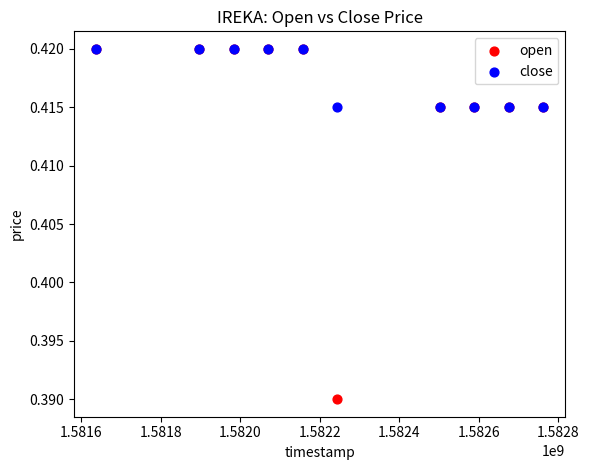

What are all the series names shown in the legend?

open, close